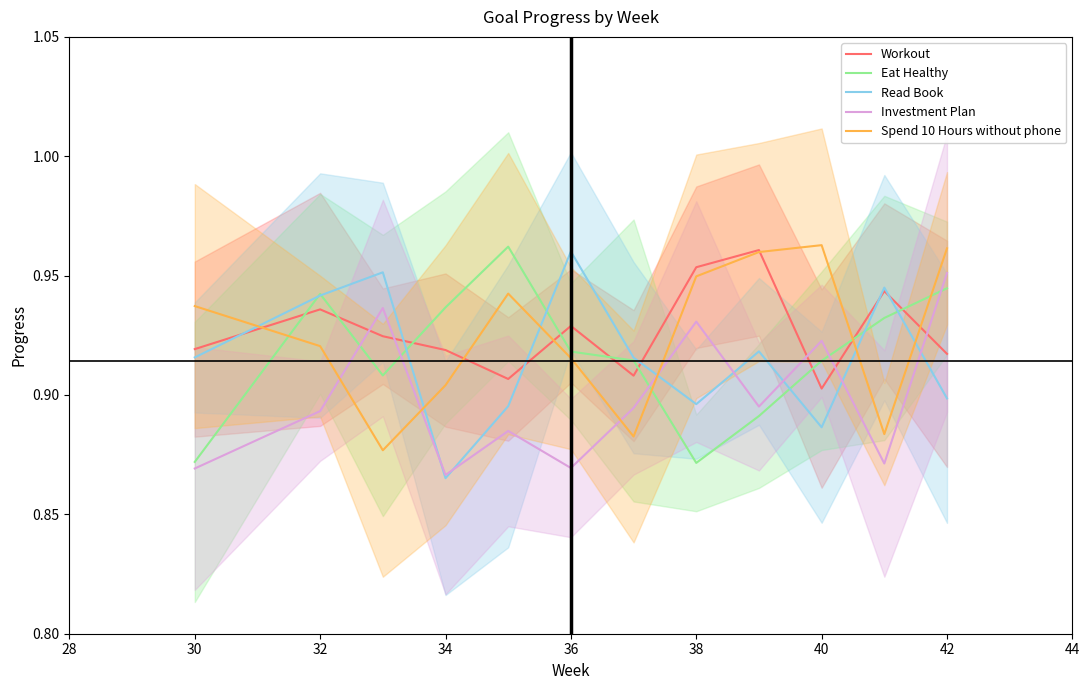

The value of Eat Healthy at 42 is 0.5. True or false?

False